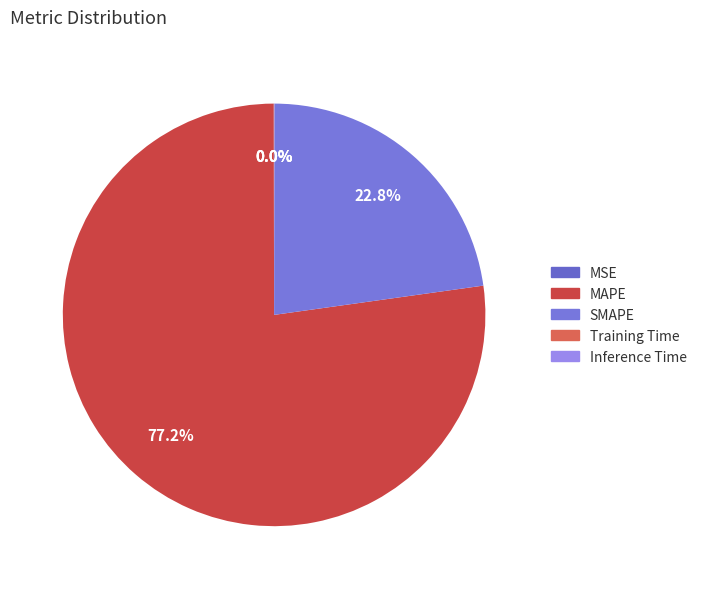

What percentage is the SMAPE slice, to the nearest percent?

23%